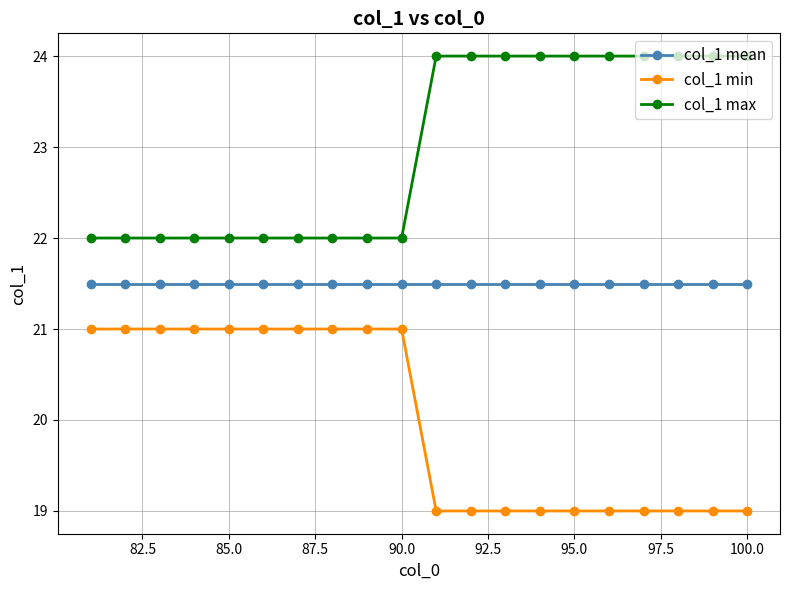

List the series in order of their overall mean, lowest first.

col_1 min, col_1 mean, col_1 max